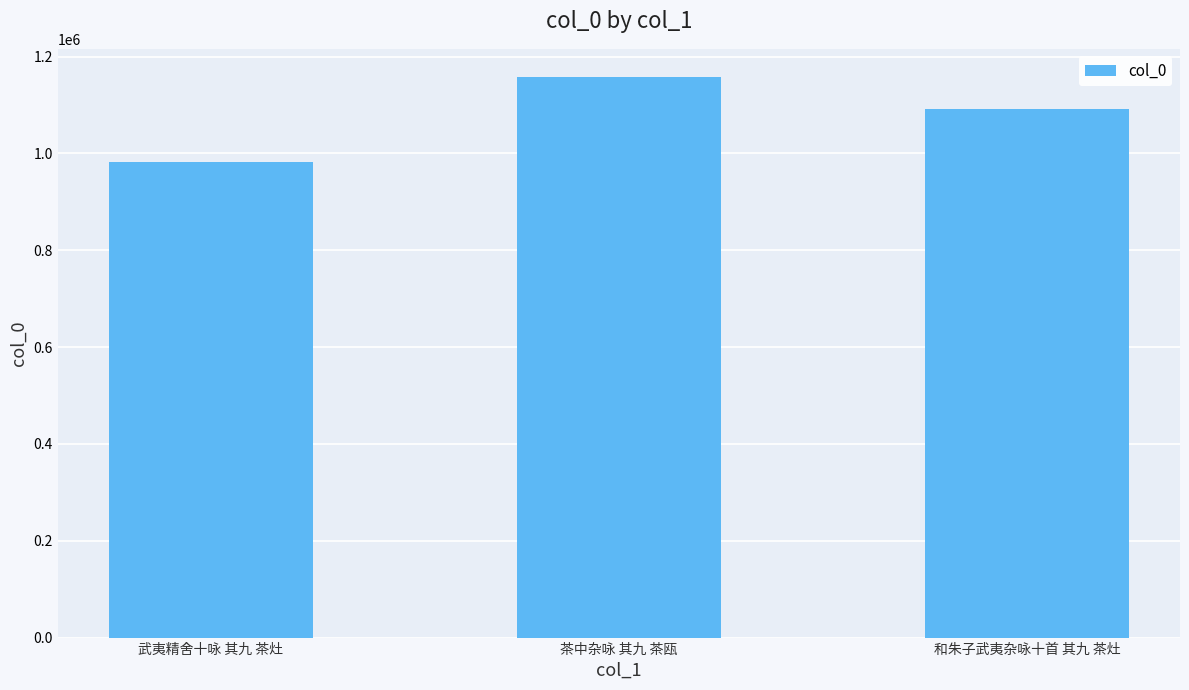

List the labels in order of value, smallest first.

武夷精舍十咏 其九 茶灶, 和朱子武夷杂咏十首 其九 茶灶, 茶中杂咏 其九 茶瓯